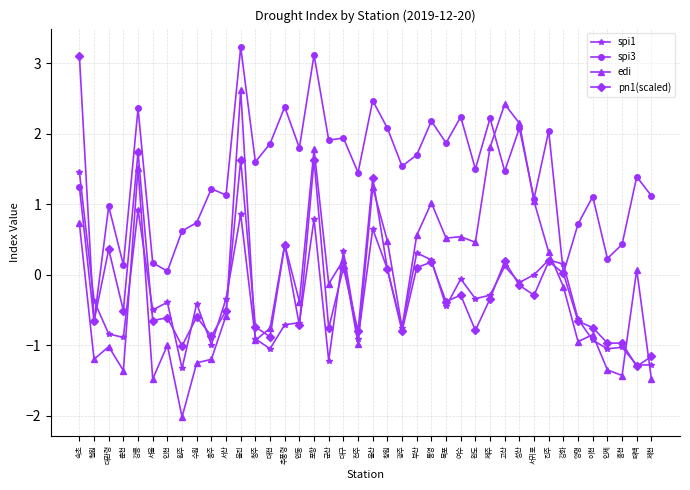

What value does the spi3 series have at 부산?

1.7